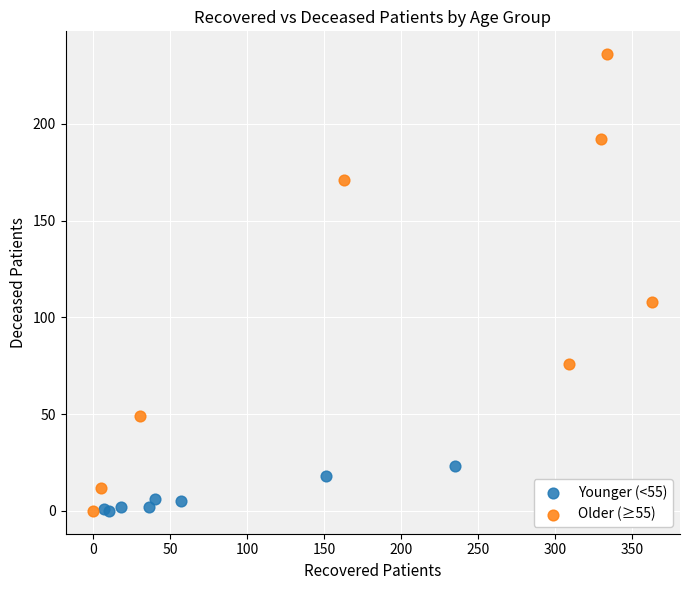

Which series reaches the maximum Y coordinate?

Older (≥55)